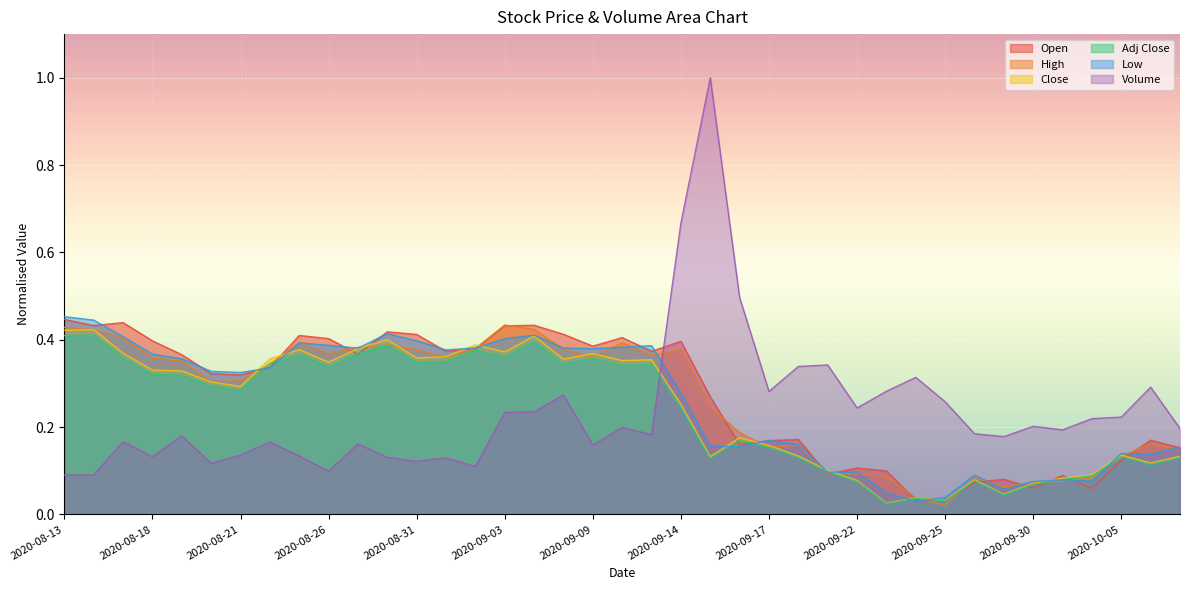

At 2020-09-04, list the series in order from smallest to largest.

Volume, Adj Close, Close, Low, High, Open